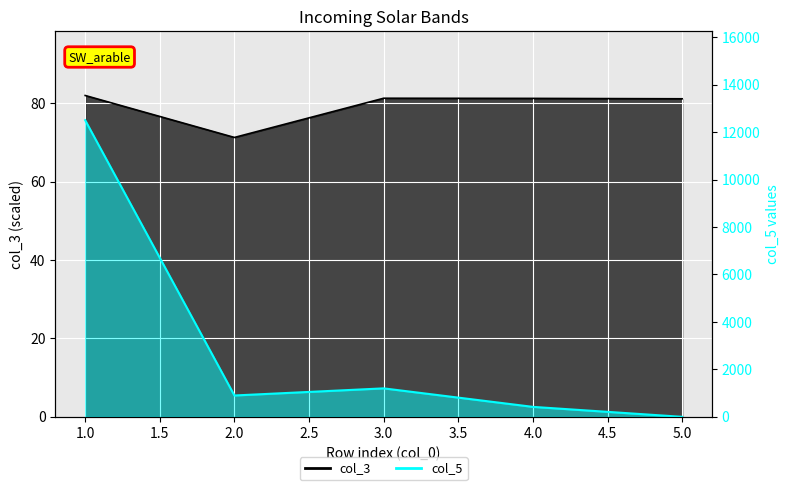

Rank the series by their average value, from lowest to highest.

col_3, col_5